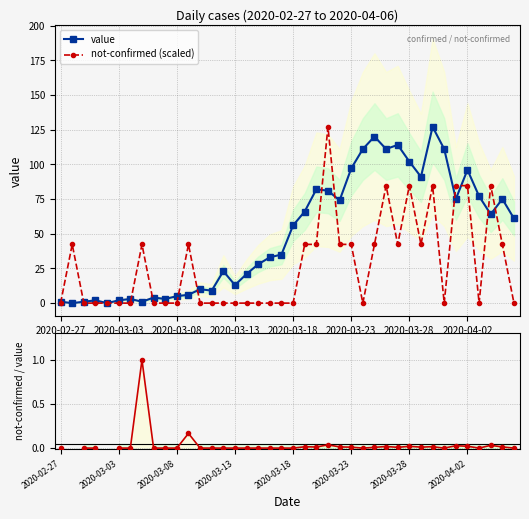

What is the value of the value point at the 18th from the left?

28.0